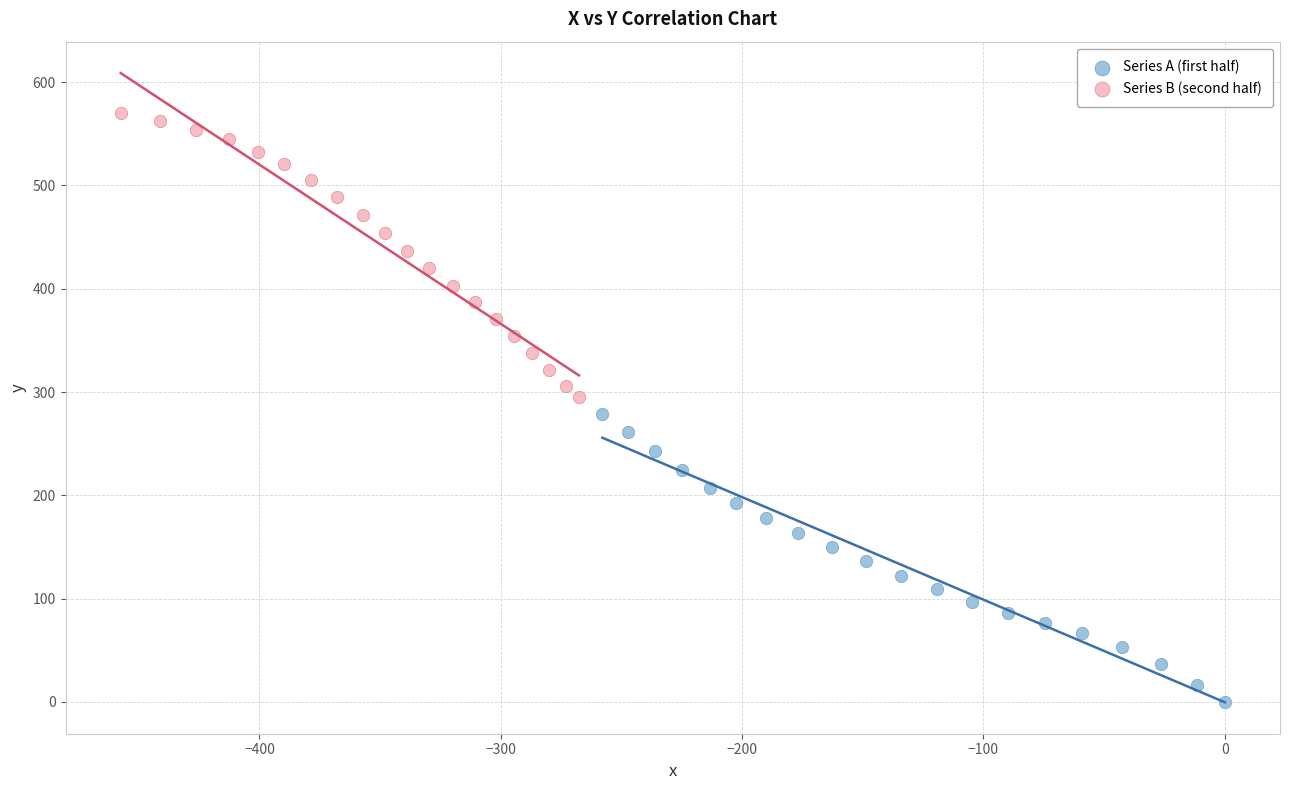

Which series contains the lowest Y value?

Series A (first half)